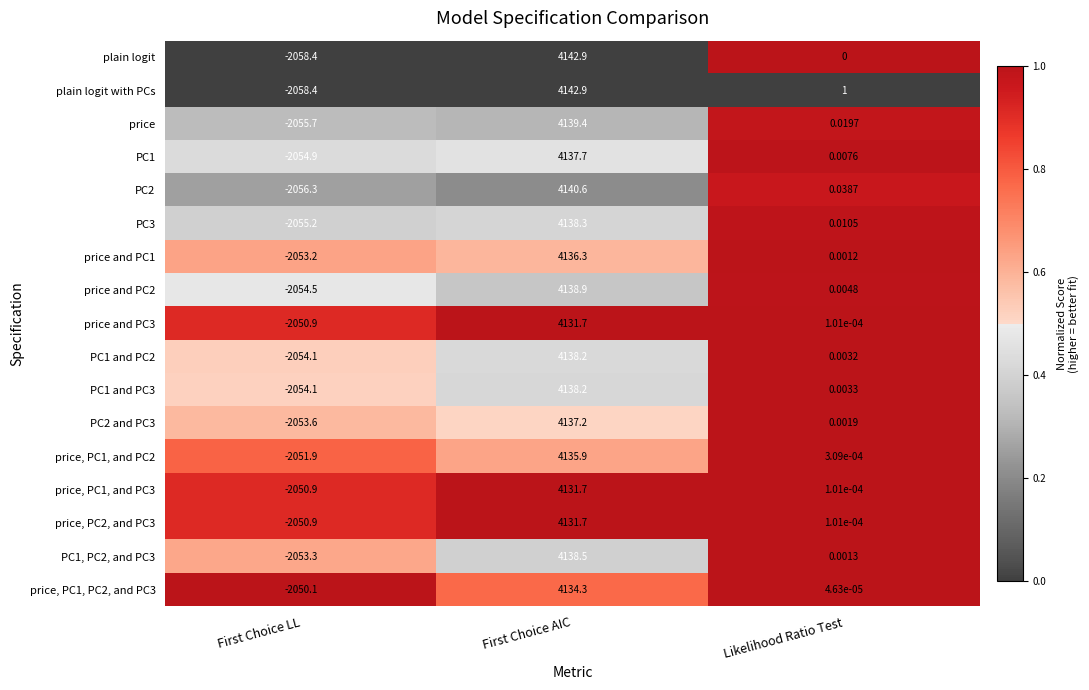

Which series has the largest total across all categories?

plain logit with PCs